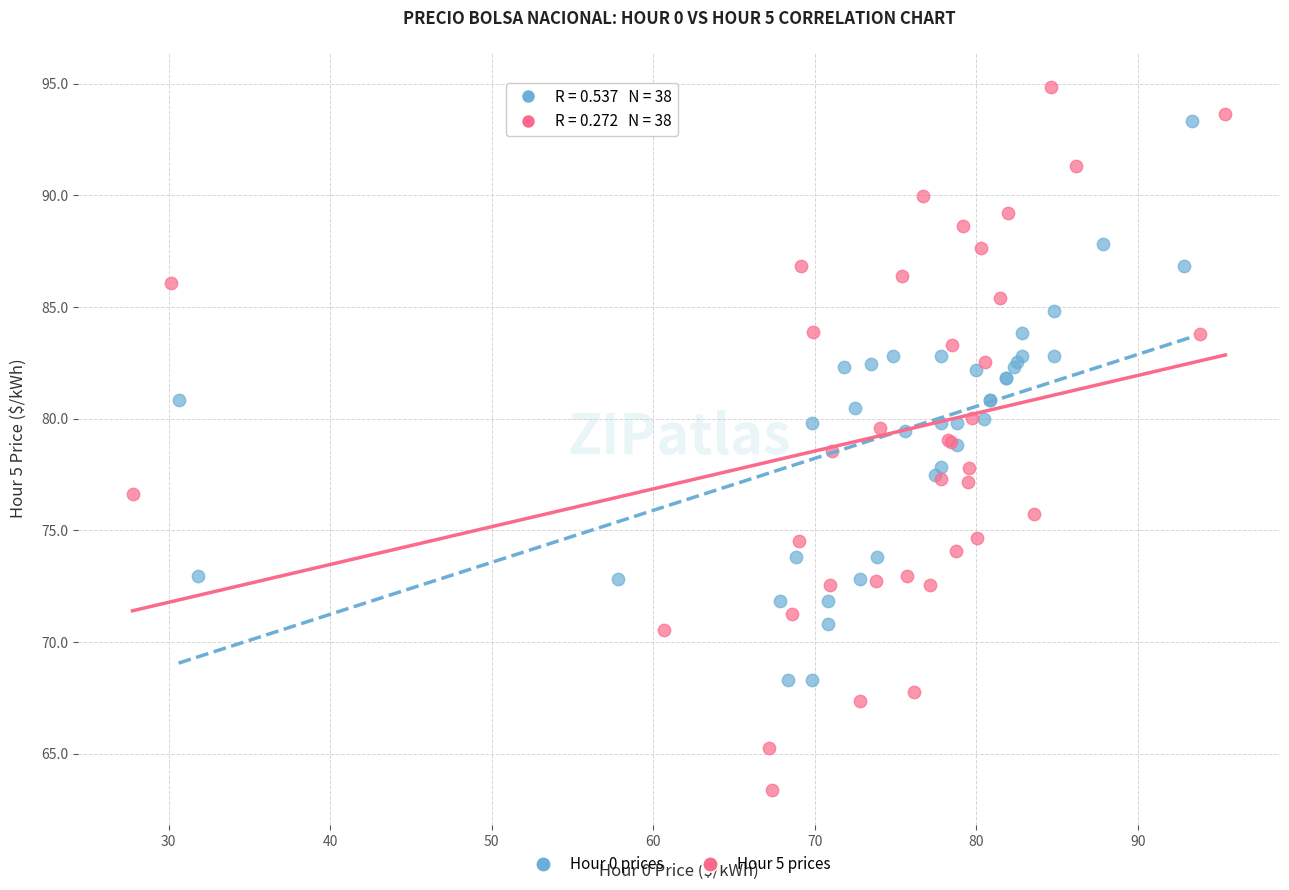

Which series reaches the minimum Y coordinate?

Hour 5 prices